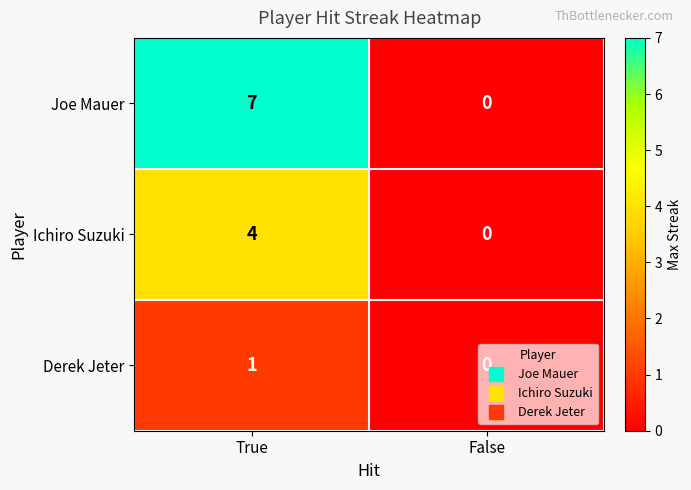

Which series has the widest spread of values?

Joe Mauer